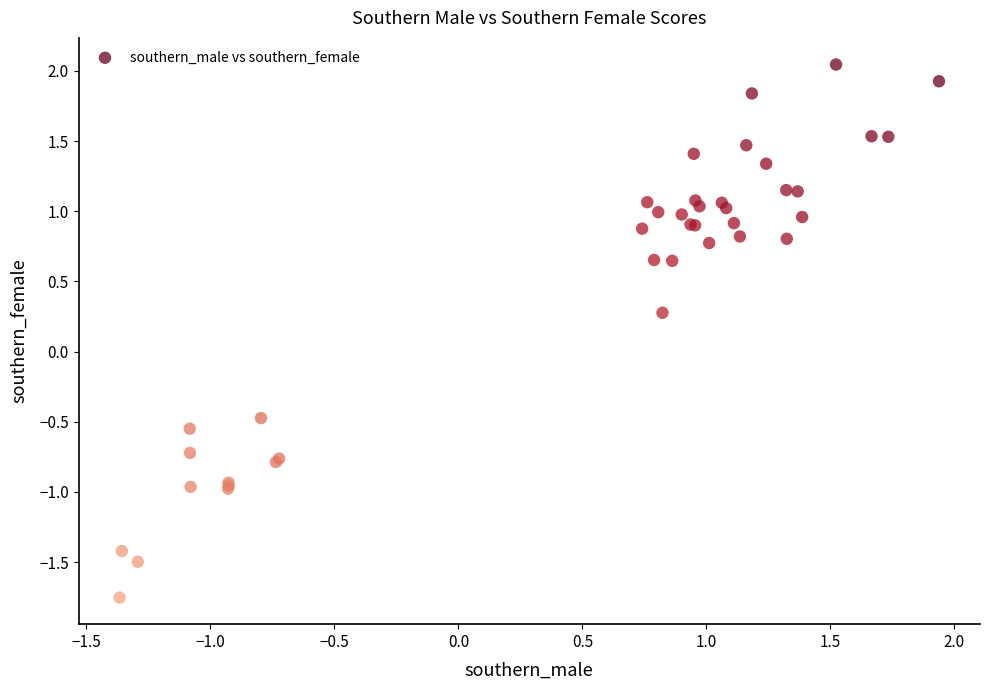

What Y value in the scatter plot is closest to 0?

0.3